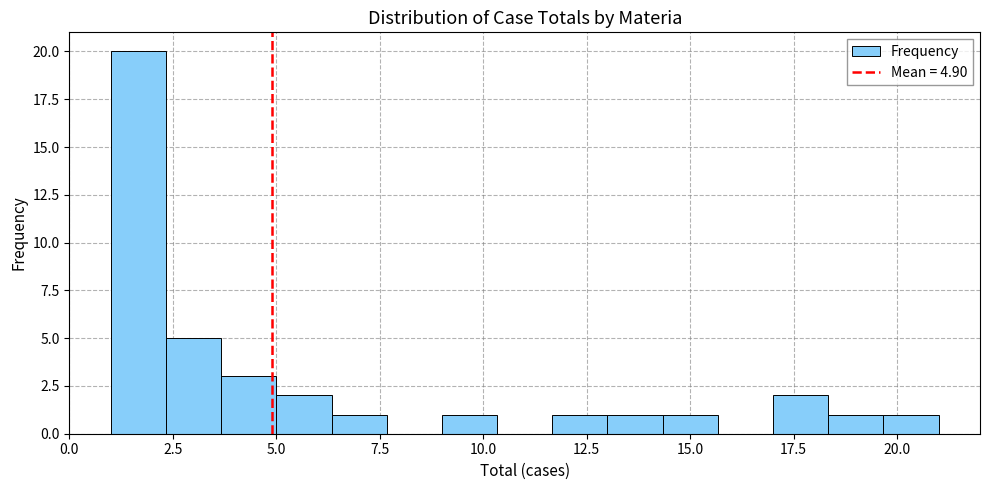

Around what value on the x-axis is the tallest bar? Give the approximate position of its centre, as read against the axis.

1.5